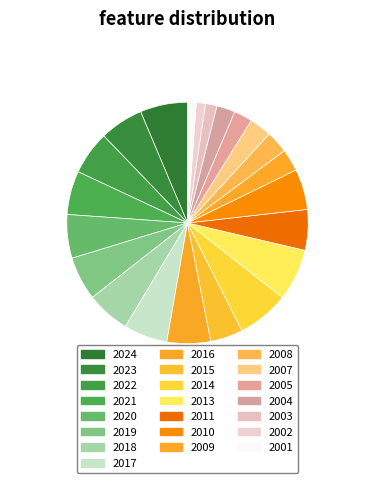

How many slices are in this pie chart?

22